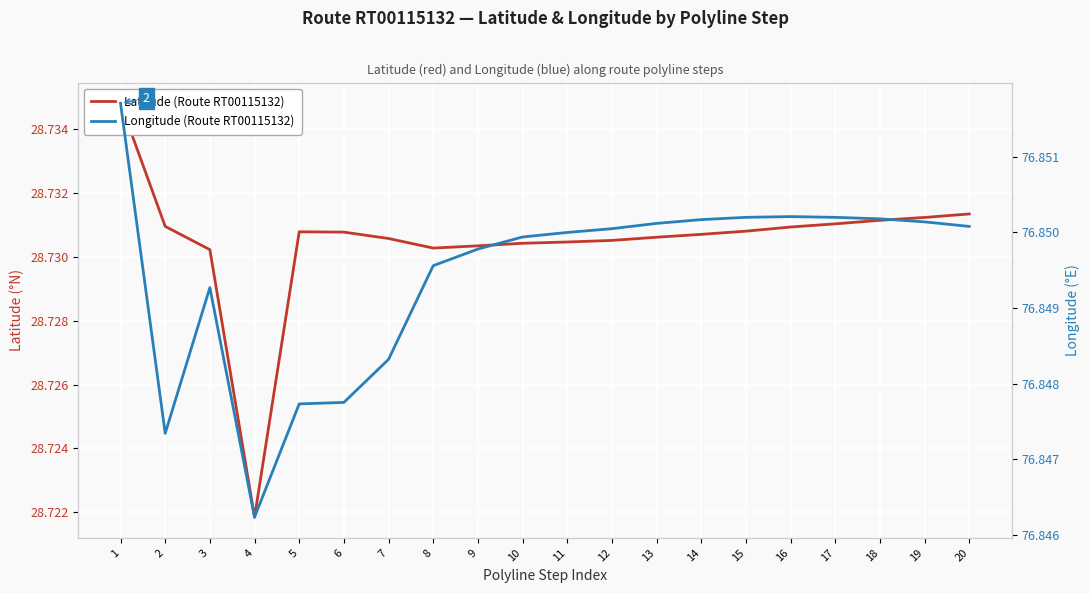

What is the value of the Latitude (Route RT00115132) point at the 16th from the left?

28.7